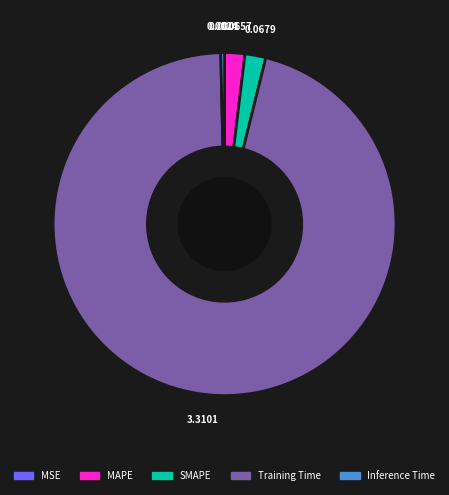

Between Training Time and MAPE, which is larger?

Training Time